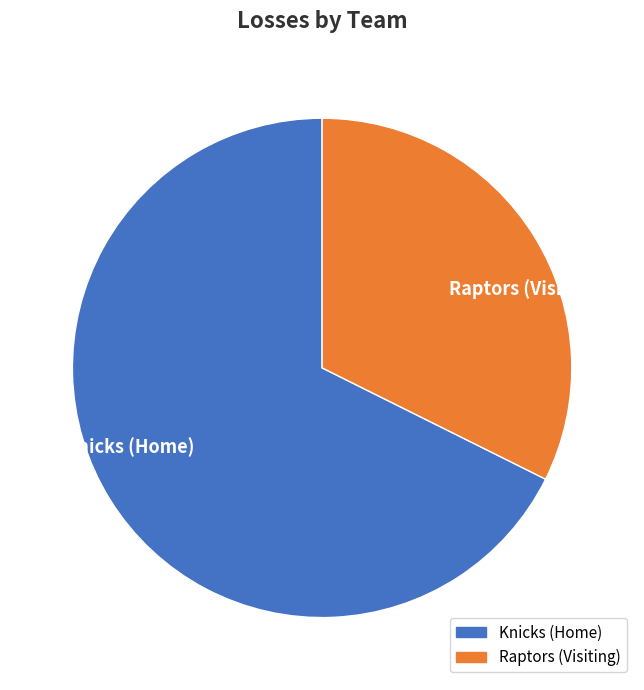

Approximately how many times larger is the value at Knicks (Home) compared to Raptors (Visiting)?

2.1